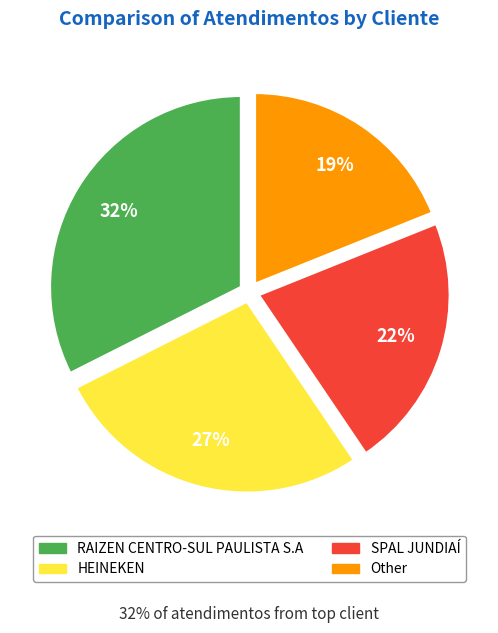

To the nearest percent, what portion does RAIZEN CENTRO-SUL PAULISTA S.A represent?

32%